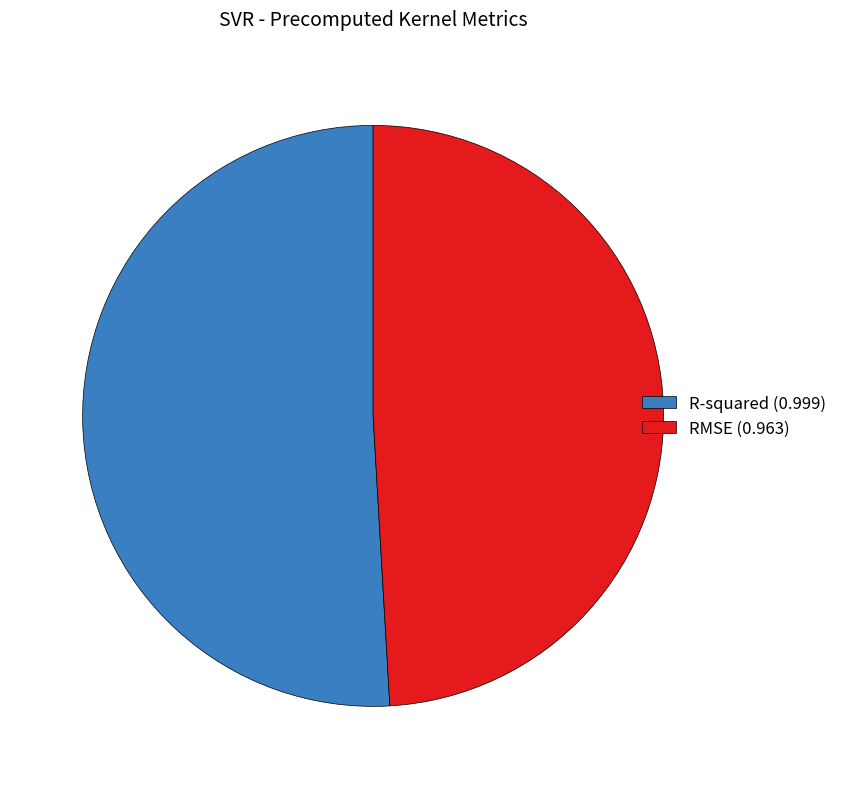

Does R-squared (0.999) represent more than half of the total?

Yes